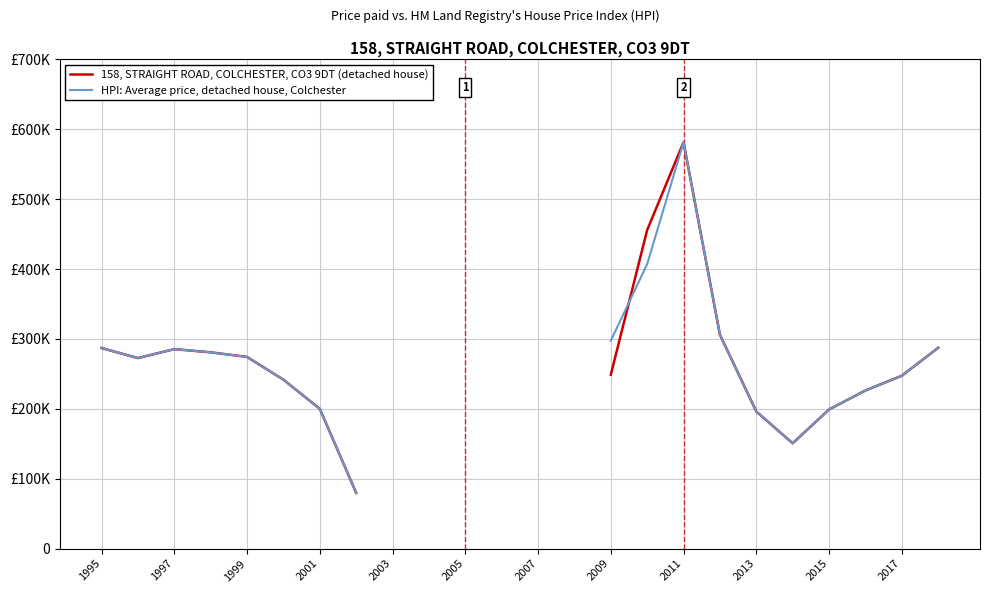

What is the difference between the maximum and minimum values in the 158, STRAIGHT ROAD, COLCHESTER, CO3 9DT (detached house) series?

501784.4